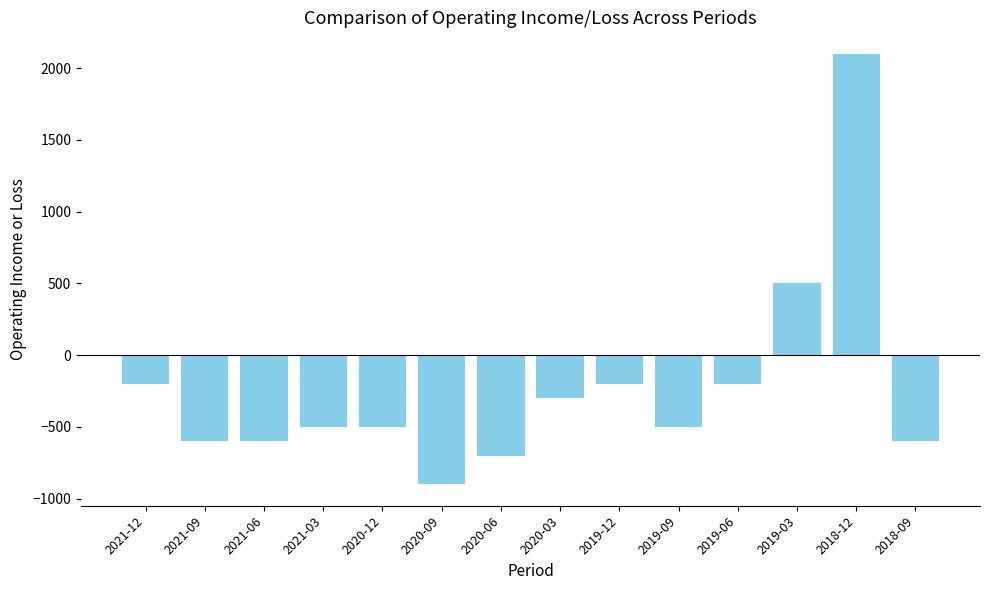

What is the label of the 10th bar from the left?

2019-09